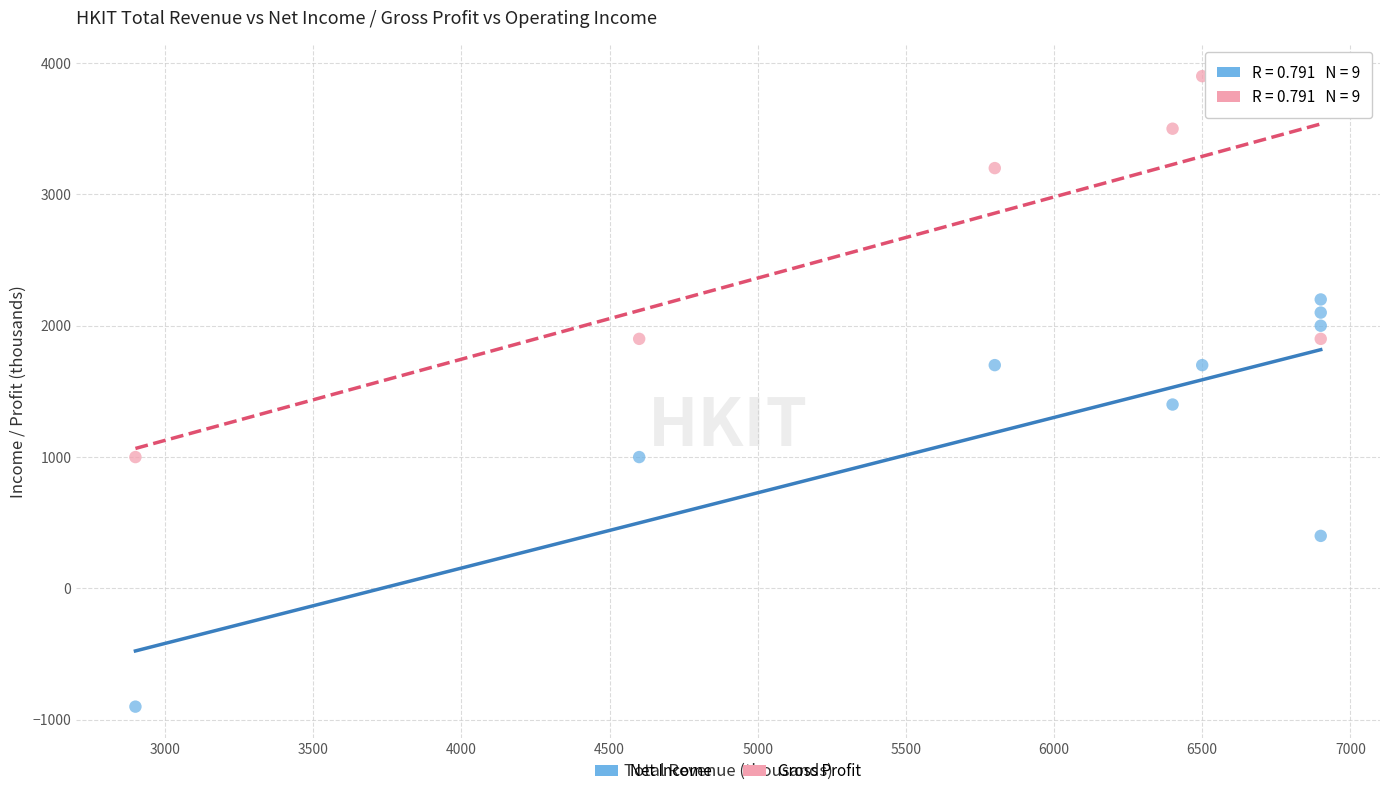

Which series reaches the minimum Y coordinate?

Net Income